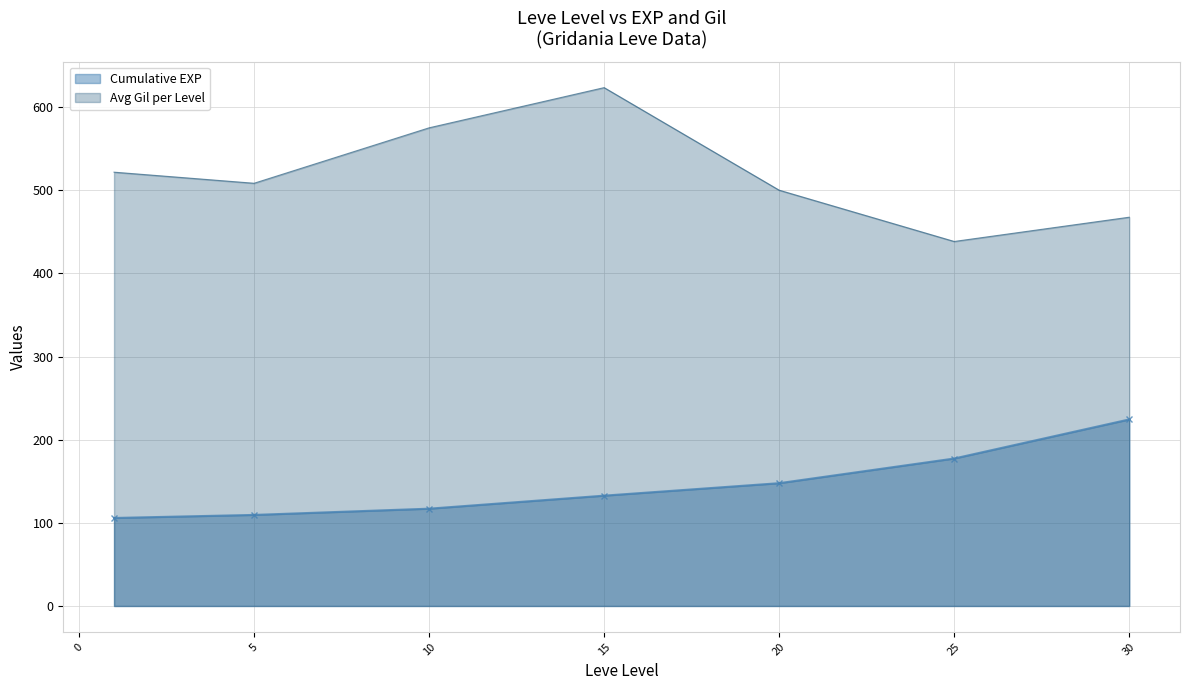

The value of Avg Gil per Level at 20 is 722.6. True or false?

False